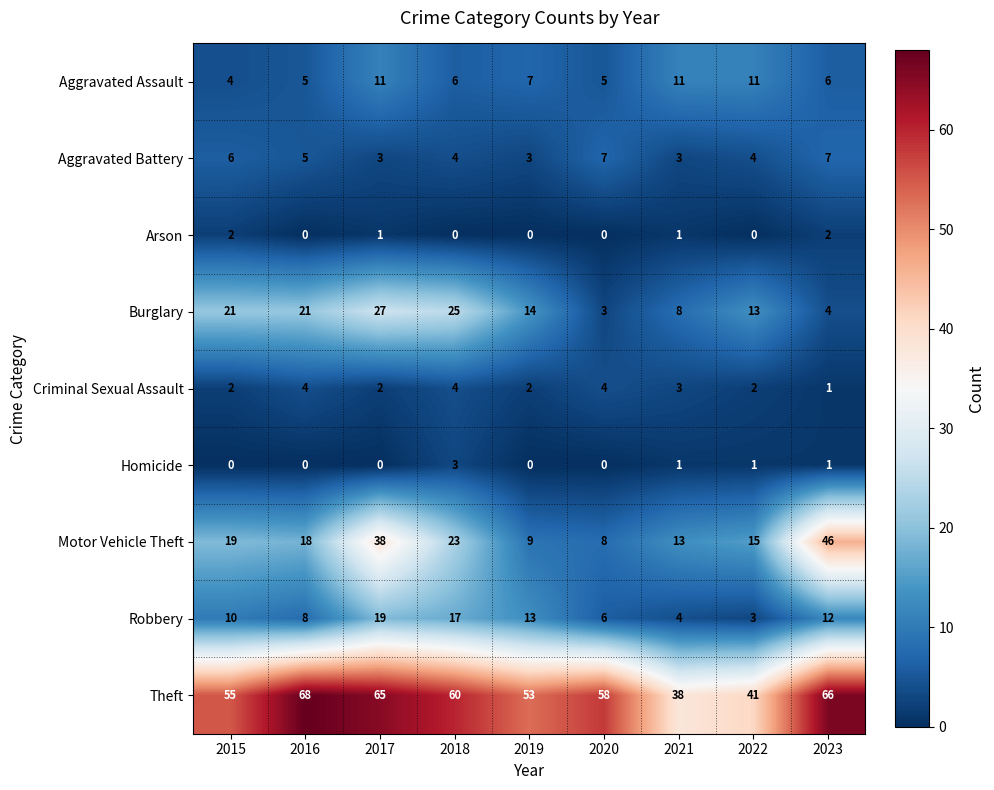

What is the sum of all Arson values?

6